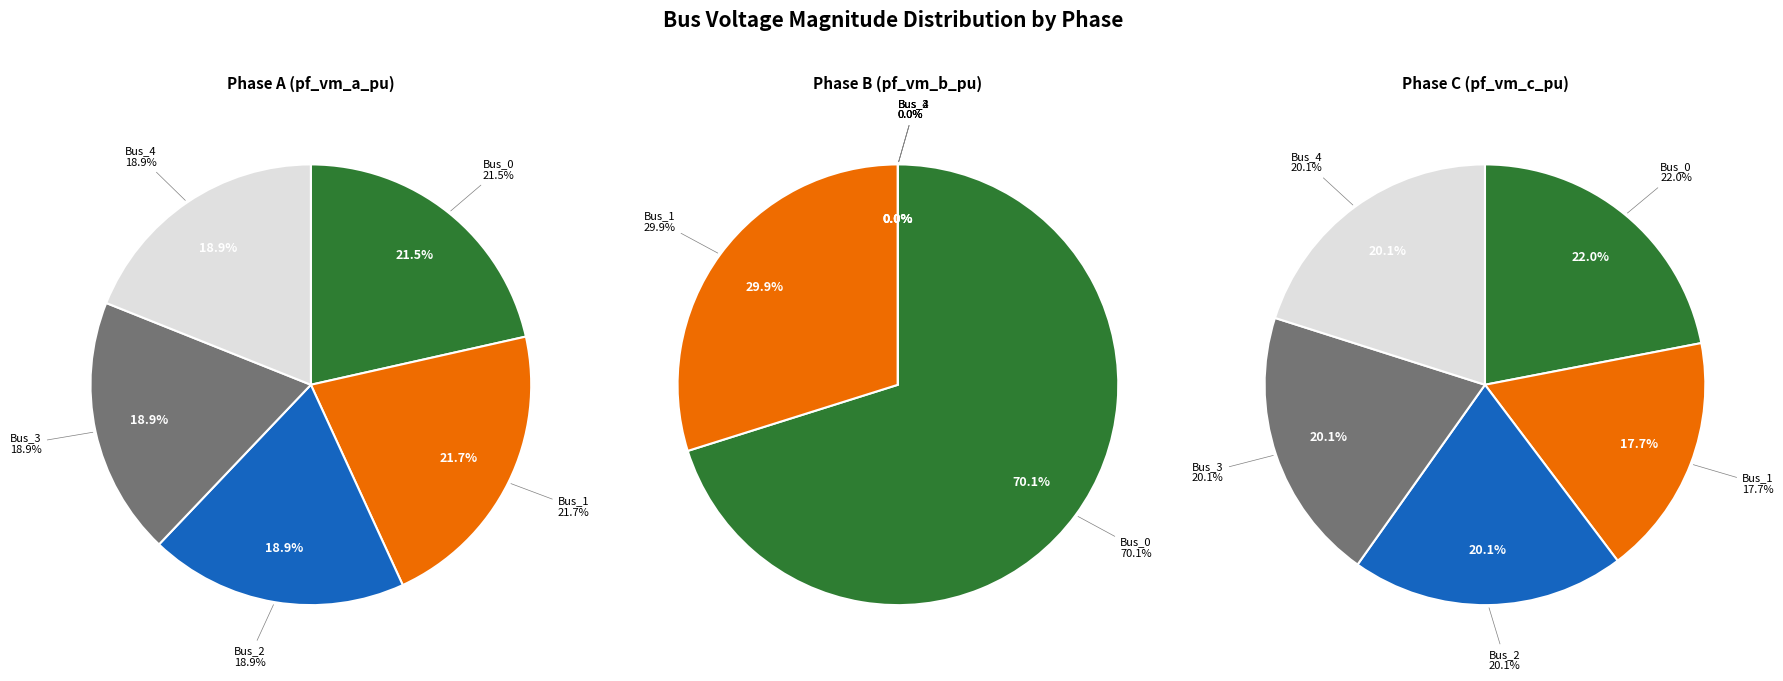

To the nearest percent, what is the average slice percentage?

20%